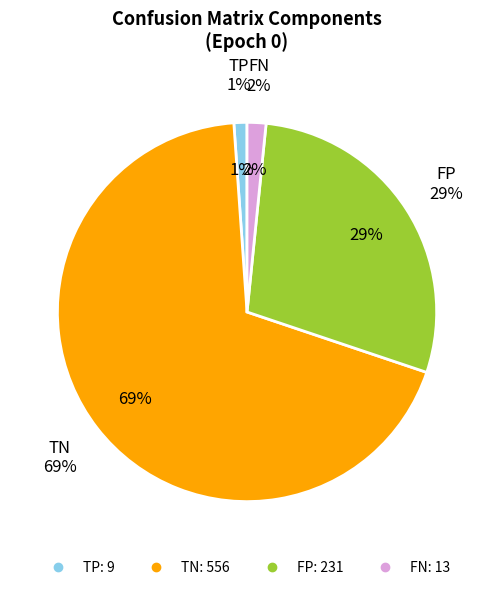

To the nearest percent, what portion does FN represent?

2%